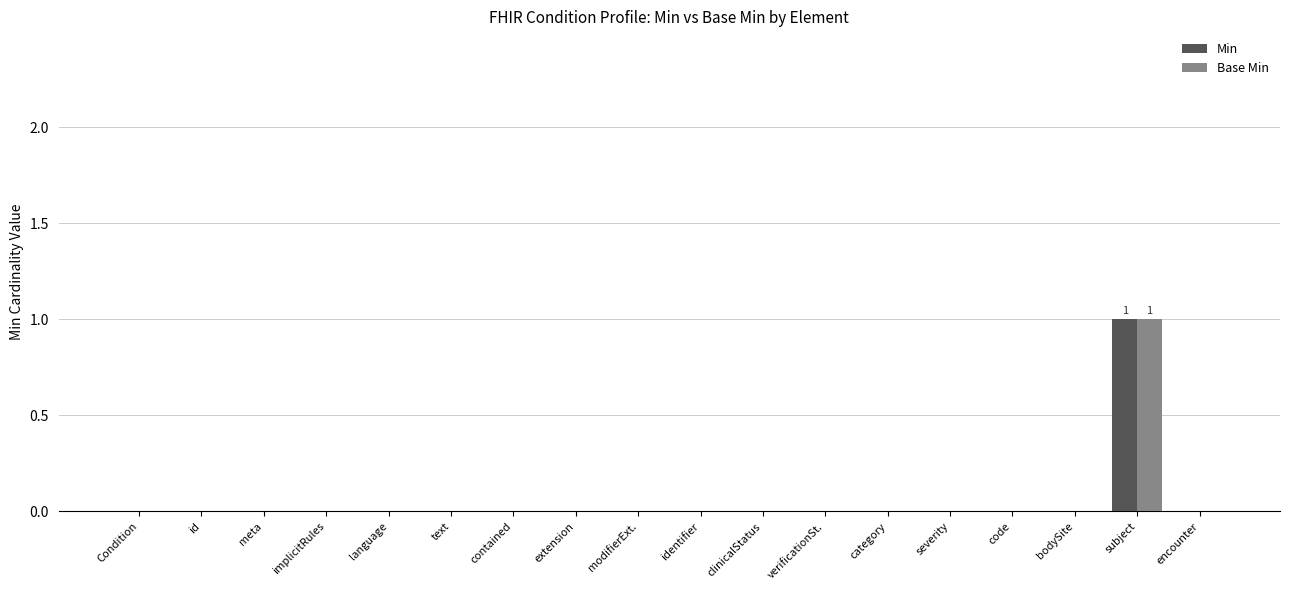

At which category is the sum across all series the highest?

subject